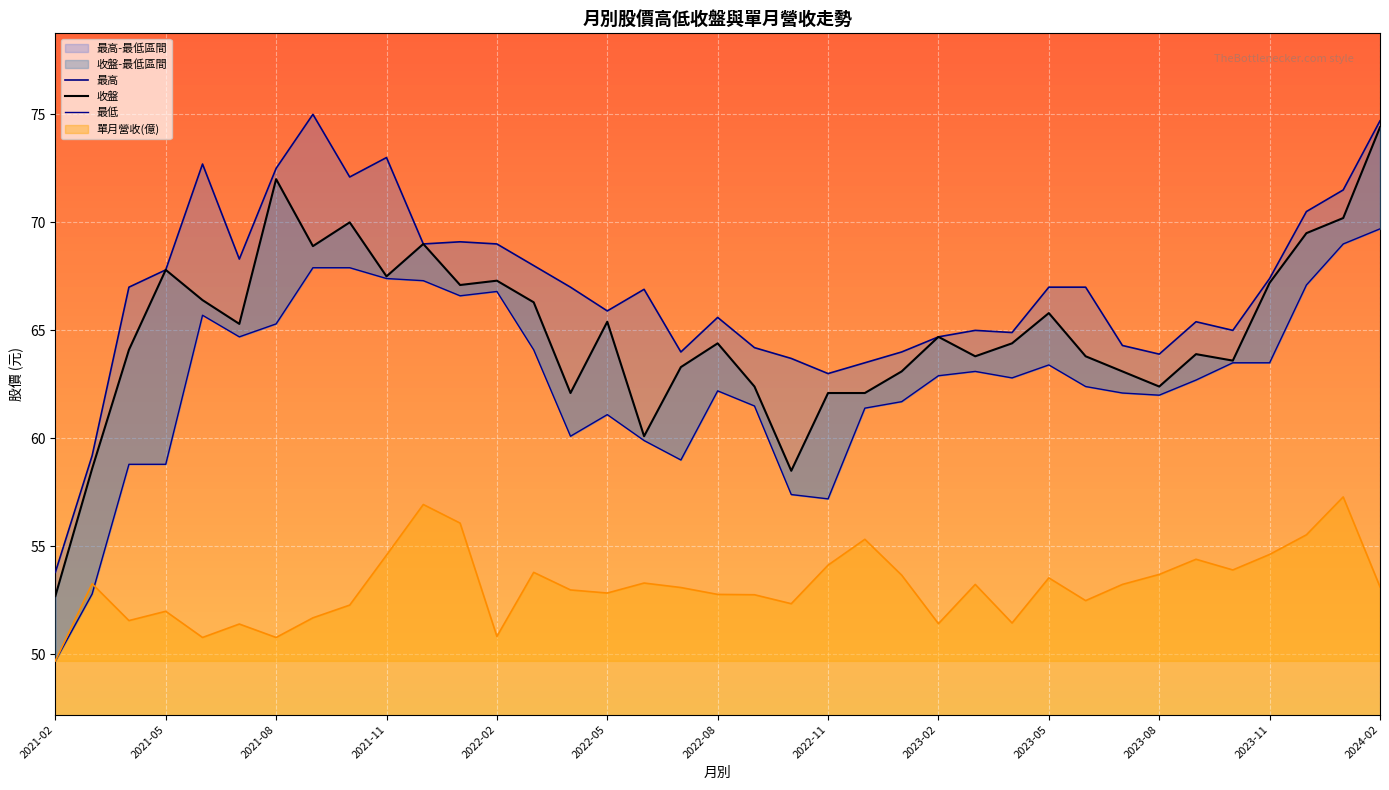

Is it true that 單月營收(億) equals 74.3 at 2022-02?

False